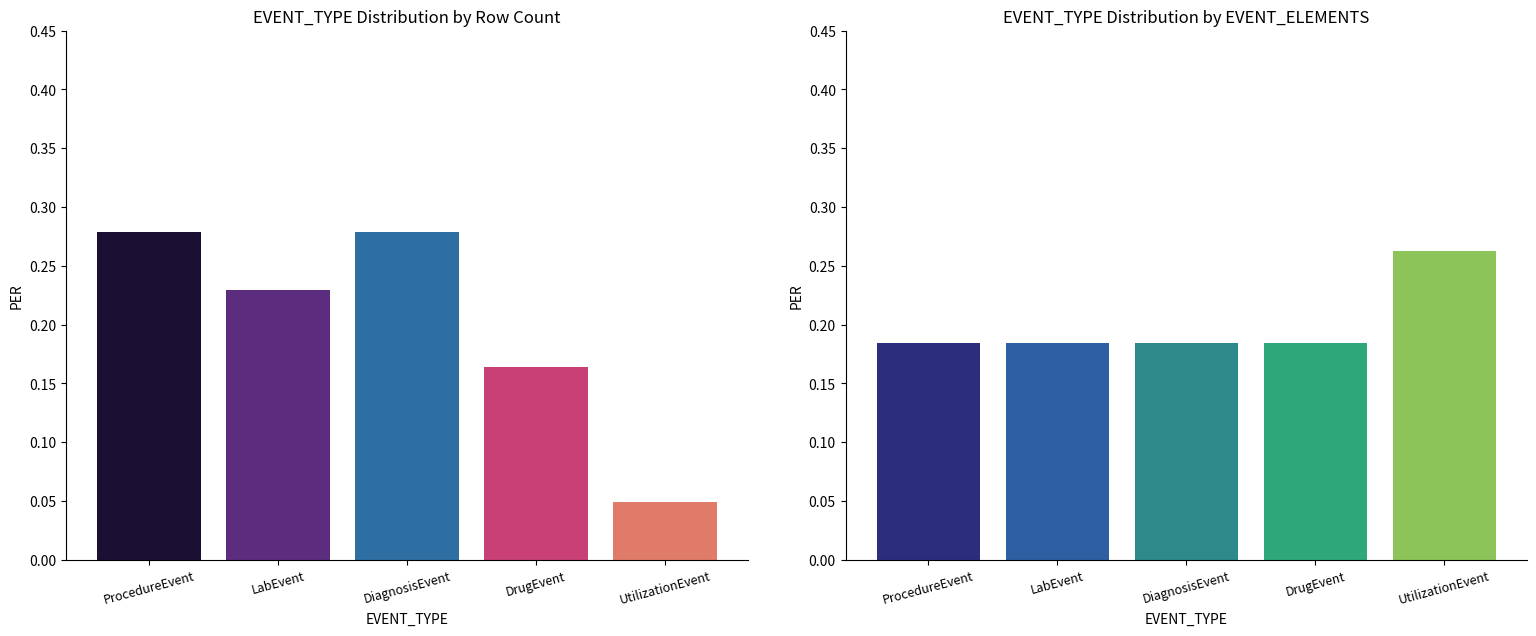

Which category has the highest value in the Count distribution series?

ProcedureEvent